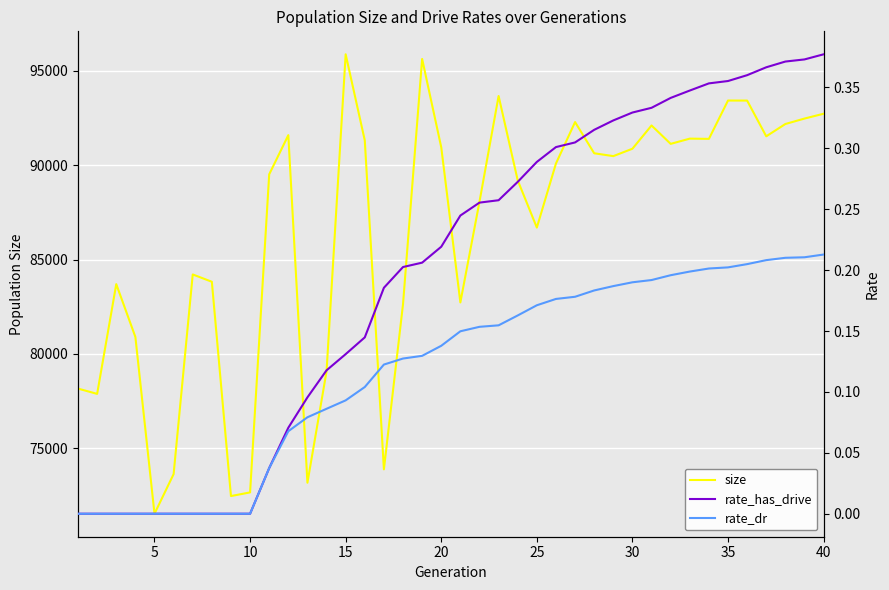

True or false: rate_dr and size cross at least once.

False